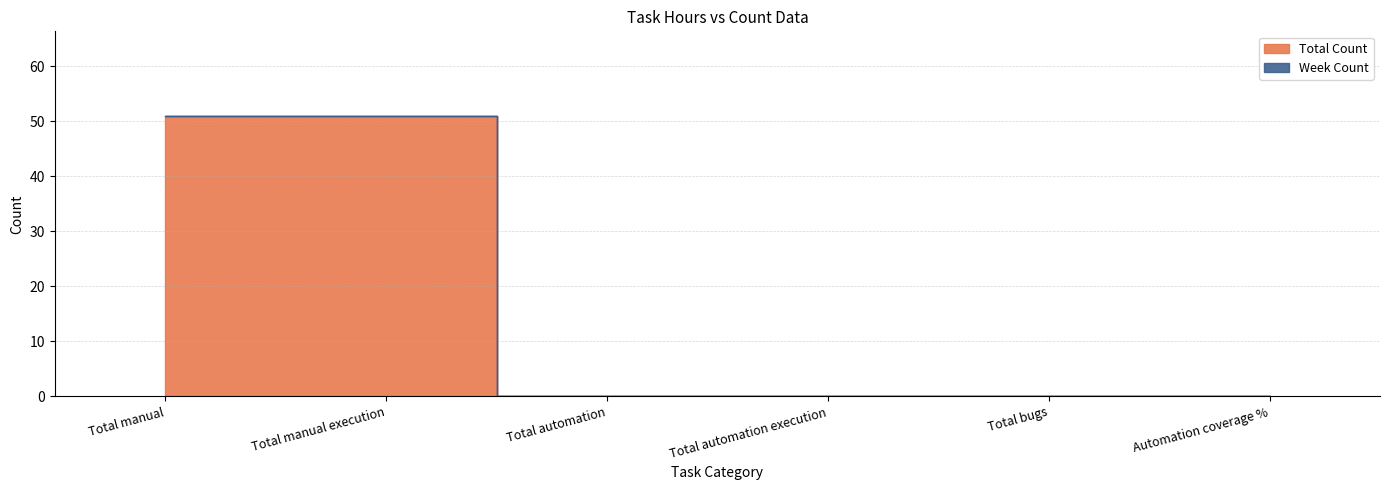

What is the difference between the second highest and minimum values?

51